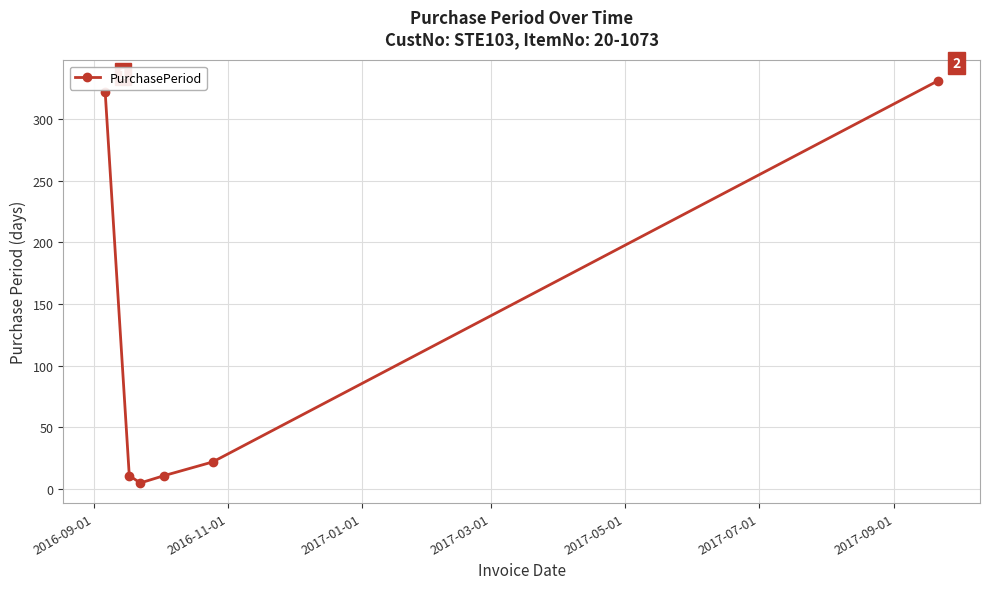

What is the maximum value shown in the chart?

331